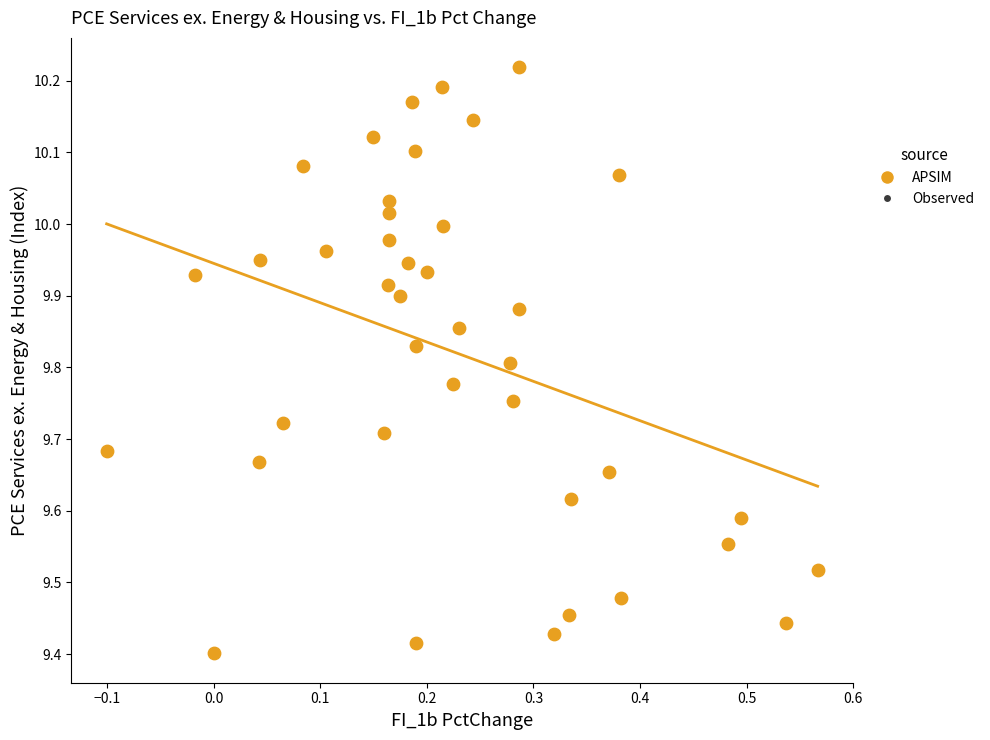

What is the range of Y values (max minus min)?

0.8